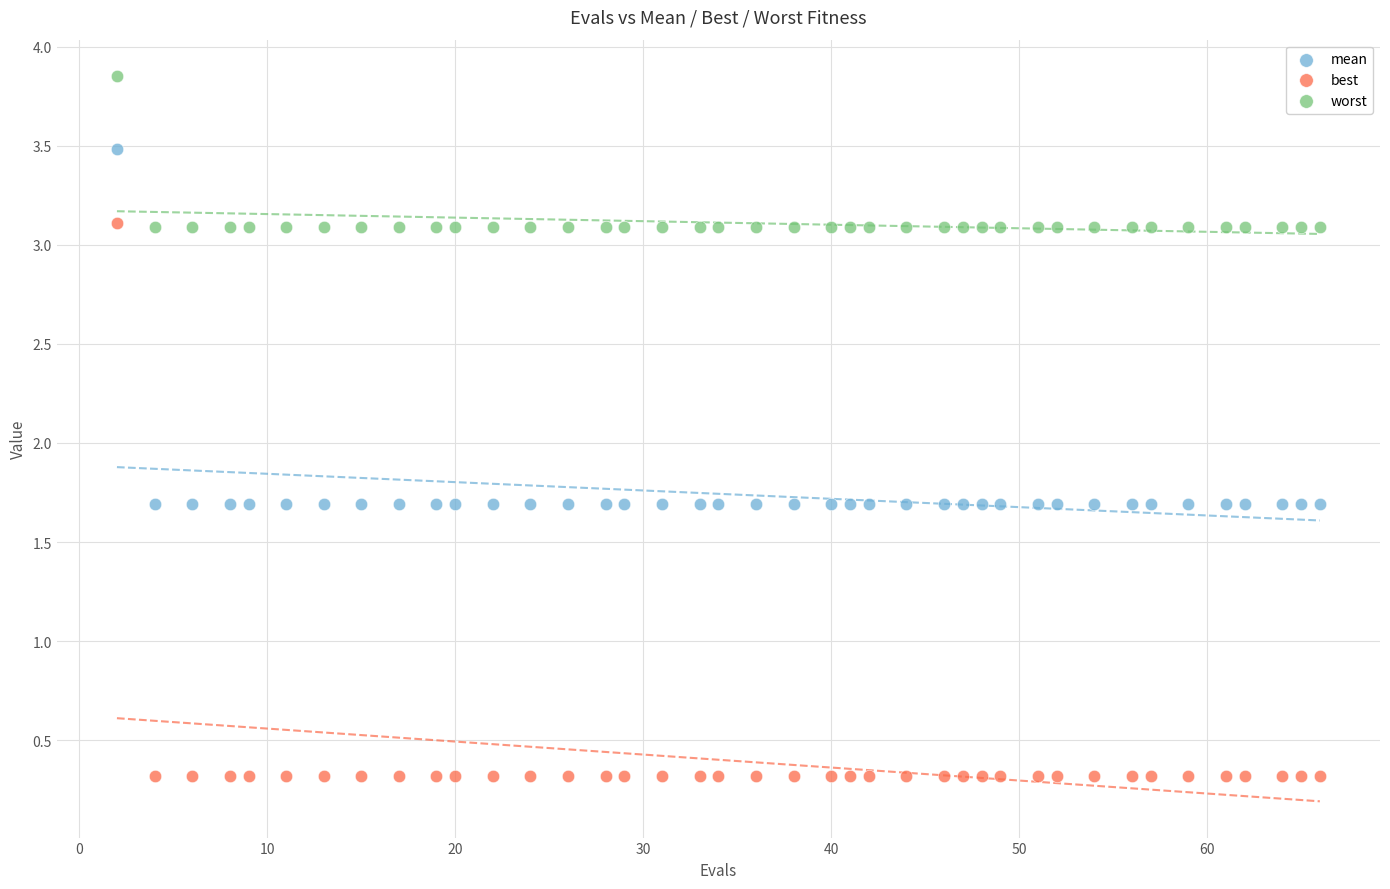

Which series contains the lowest Y value?

best